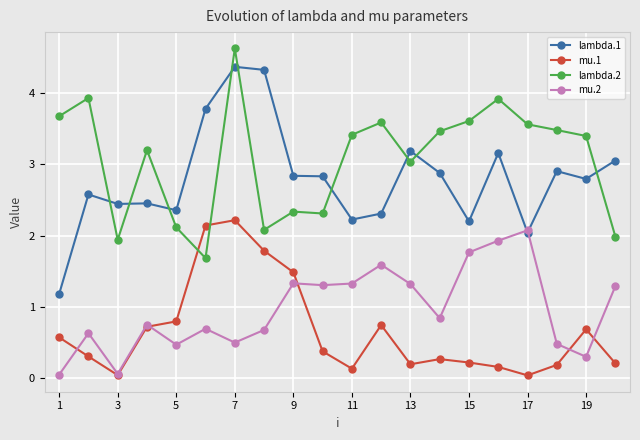

True or false: mu.1 and lambda.2 intersect in this chart.

True